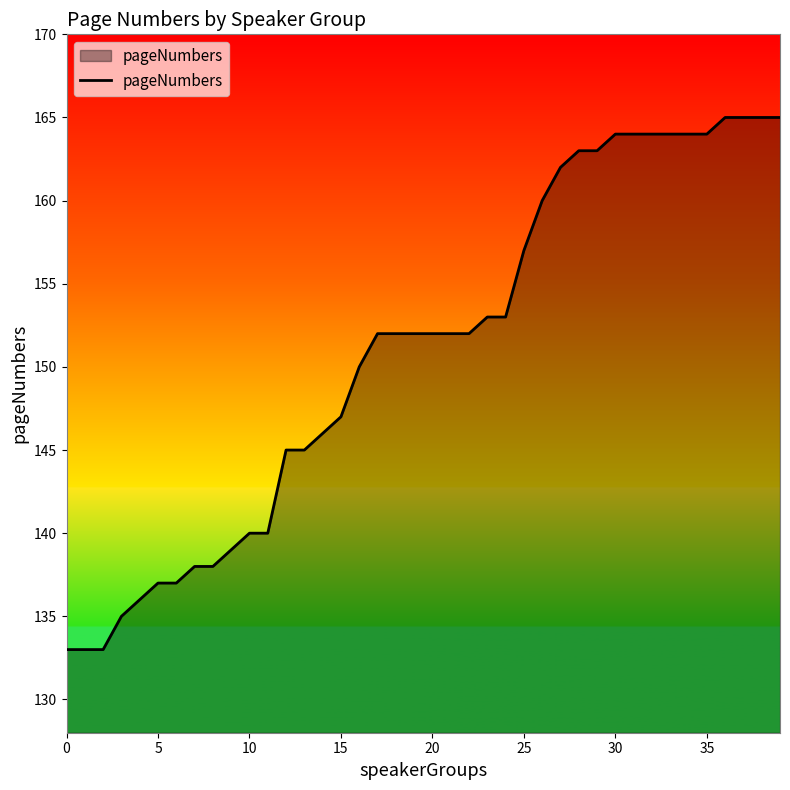

What is the average value?

151